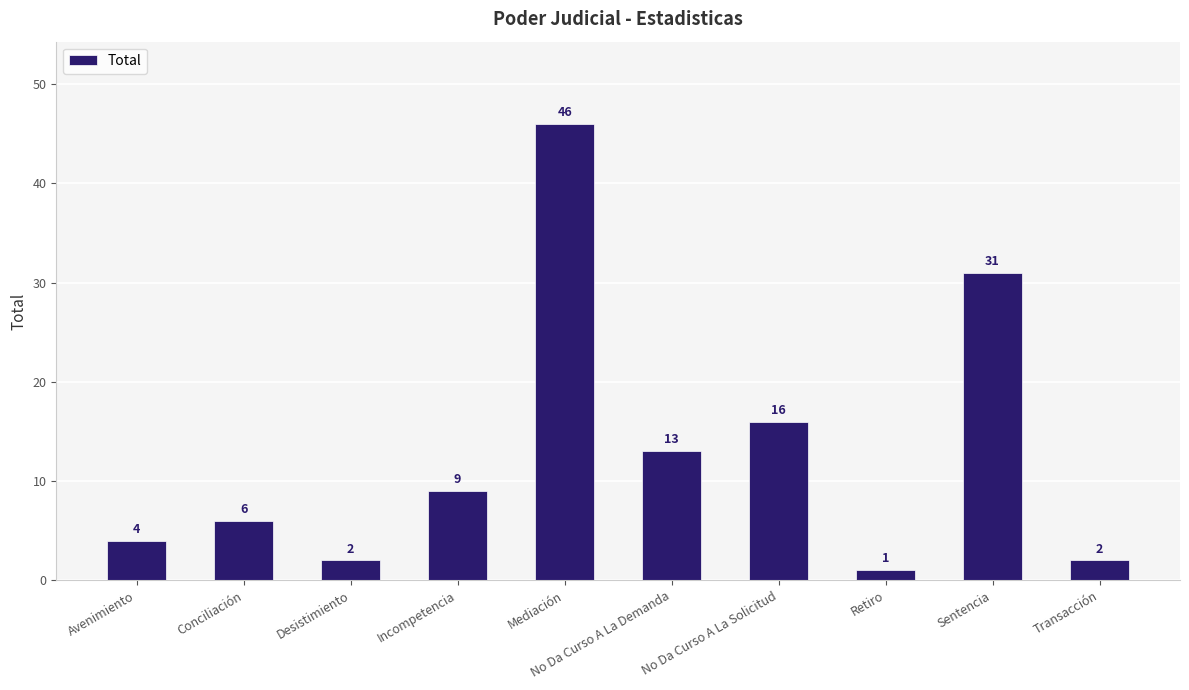

What is the change in value from Avenimiento to No Da Curso A La Solicitud?

+12